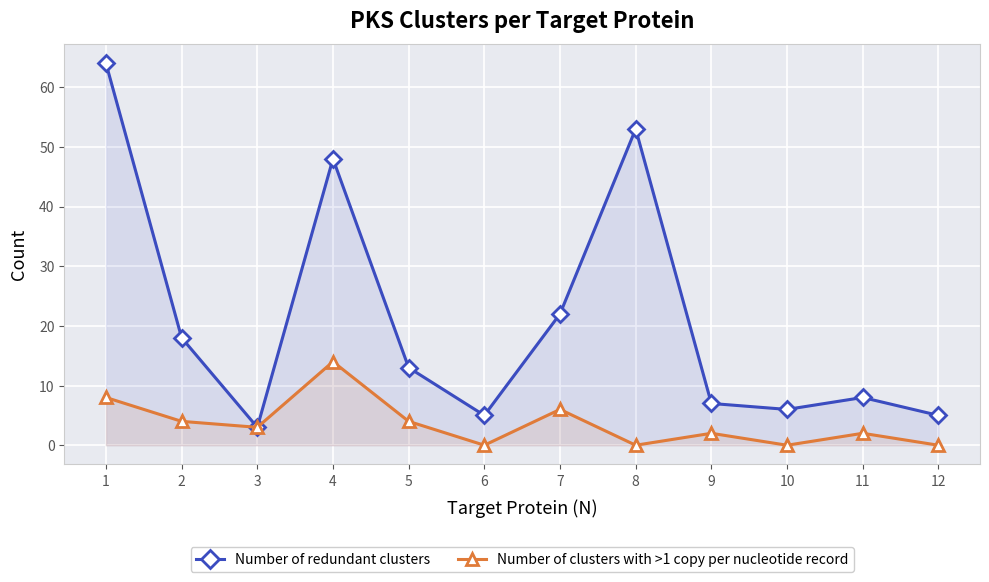

What is the total value across all series at 10?

6